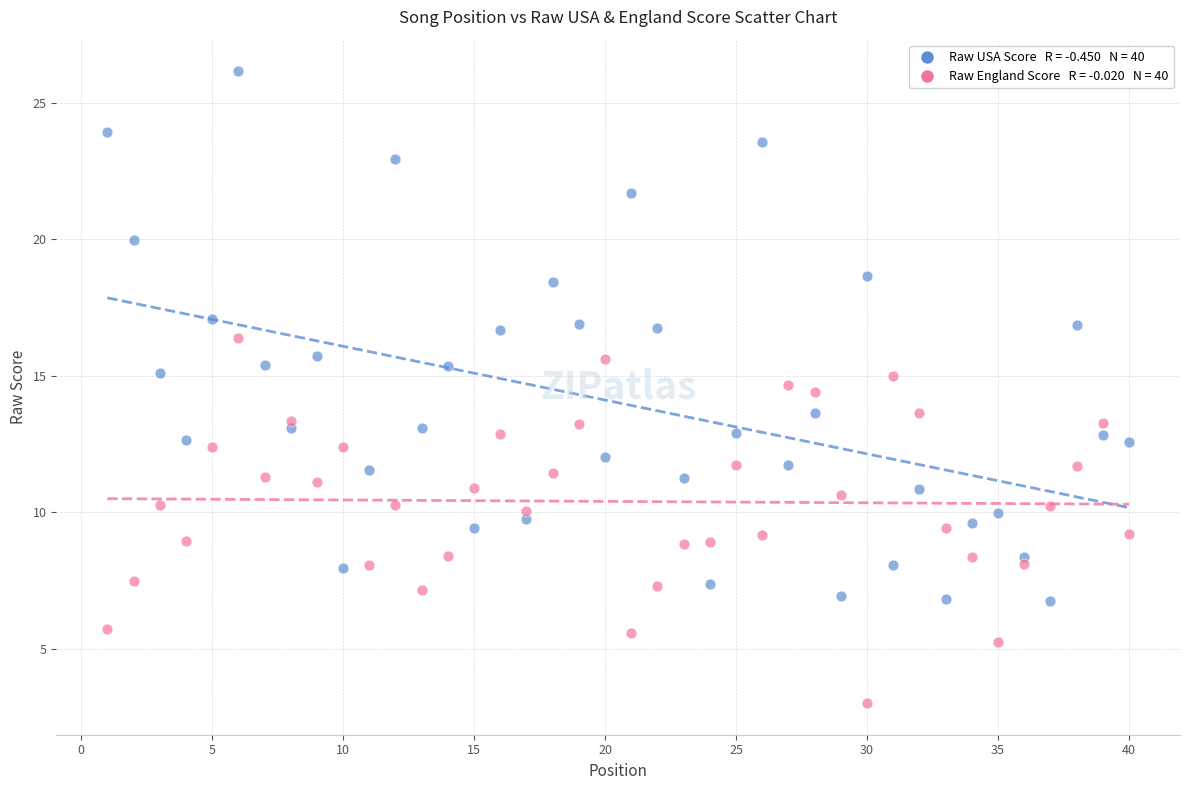

Across all data points, what is the range of X values (max minus min)?

39.0